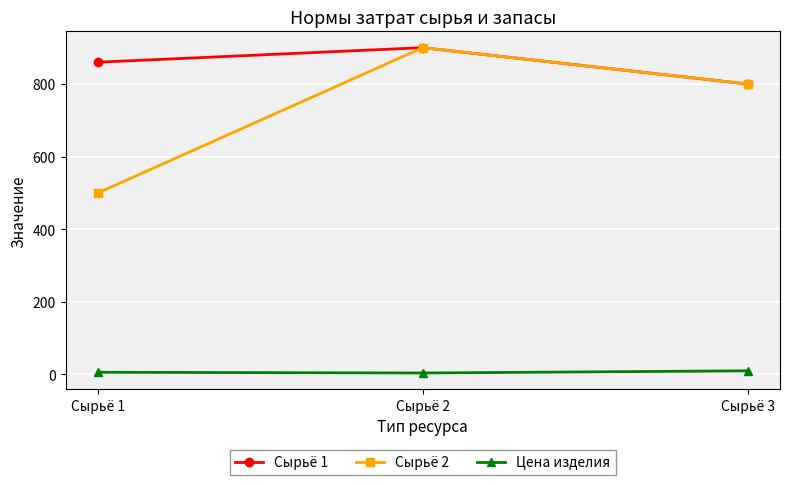

What are all the series names shown in the legend?

Сырьё 1, Сырьё 2, Цена изделия